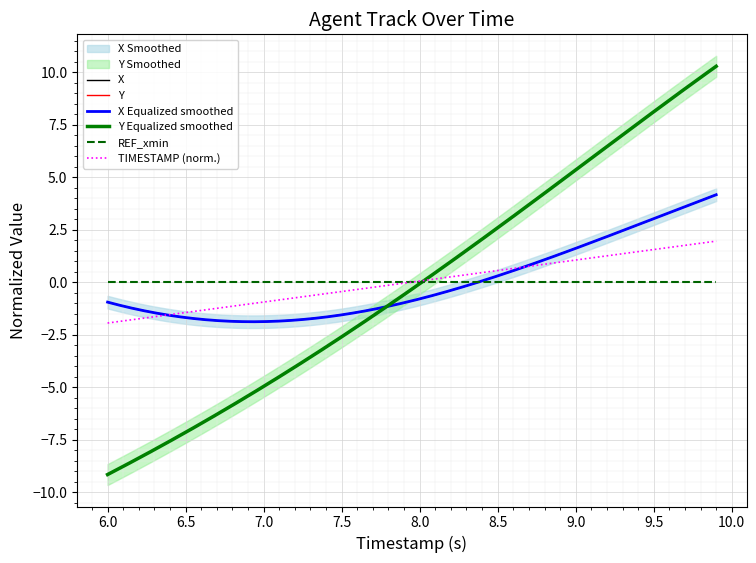

Is it true that TIMESTAMP equals 1.5 at 9.1?

False